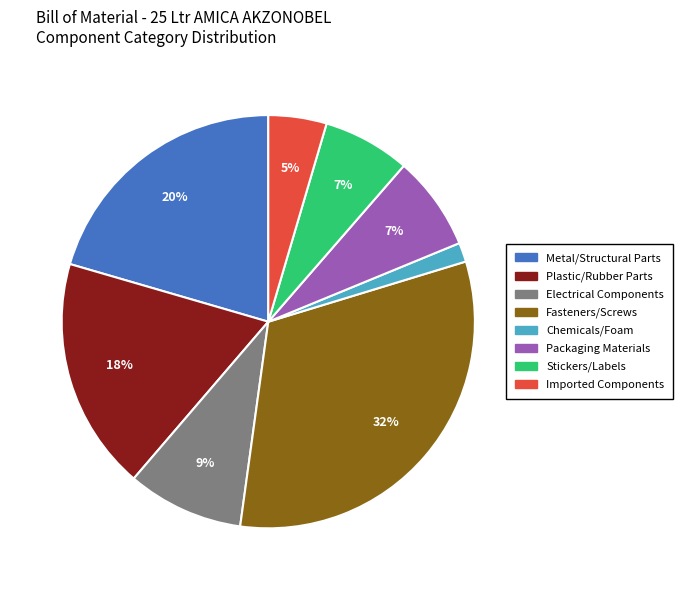

To the nearest percent, what is the difference between the largest and smallest slice percentages?

30%